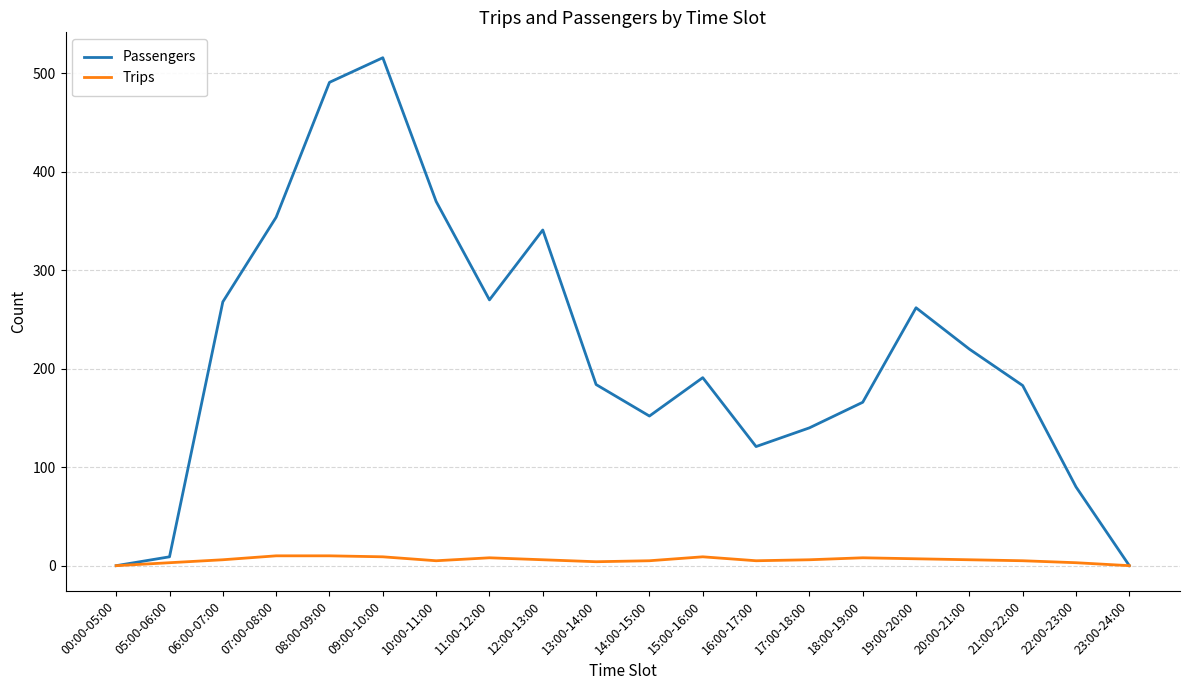

What is the difference between the second highest and second lowest values in the Trips series?

10